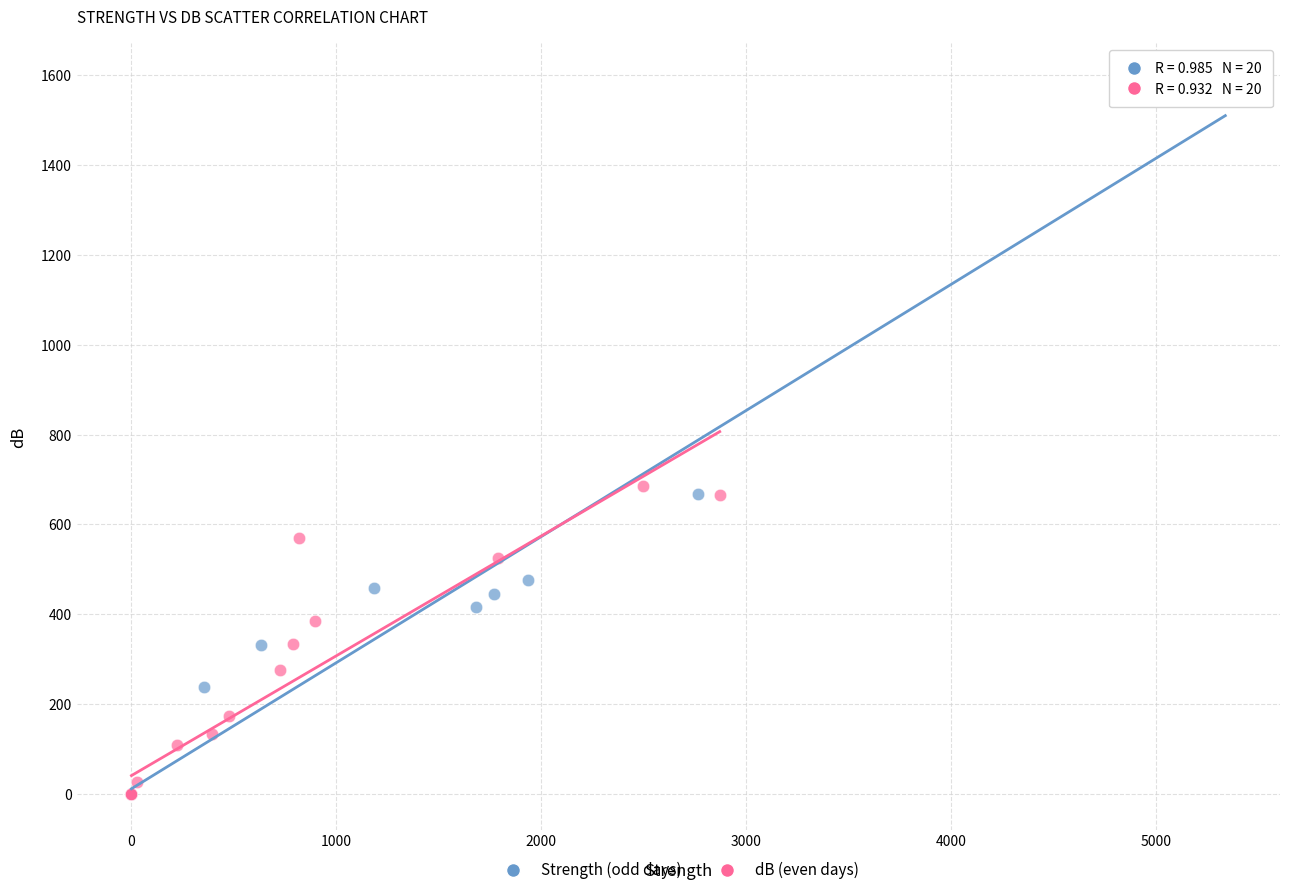

What are all the series names shown in the legend?

Strength (odd days), dB (even days)